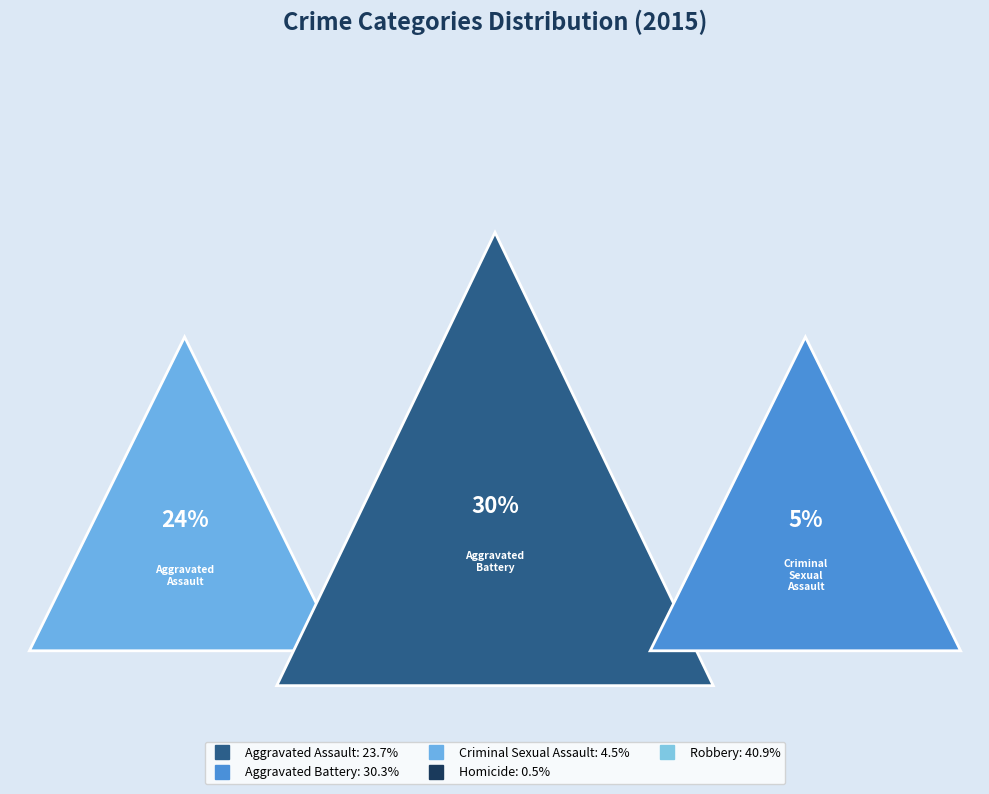

To the nearest percent, what is the average slice percentage?

20%